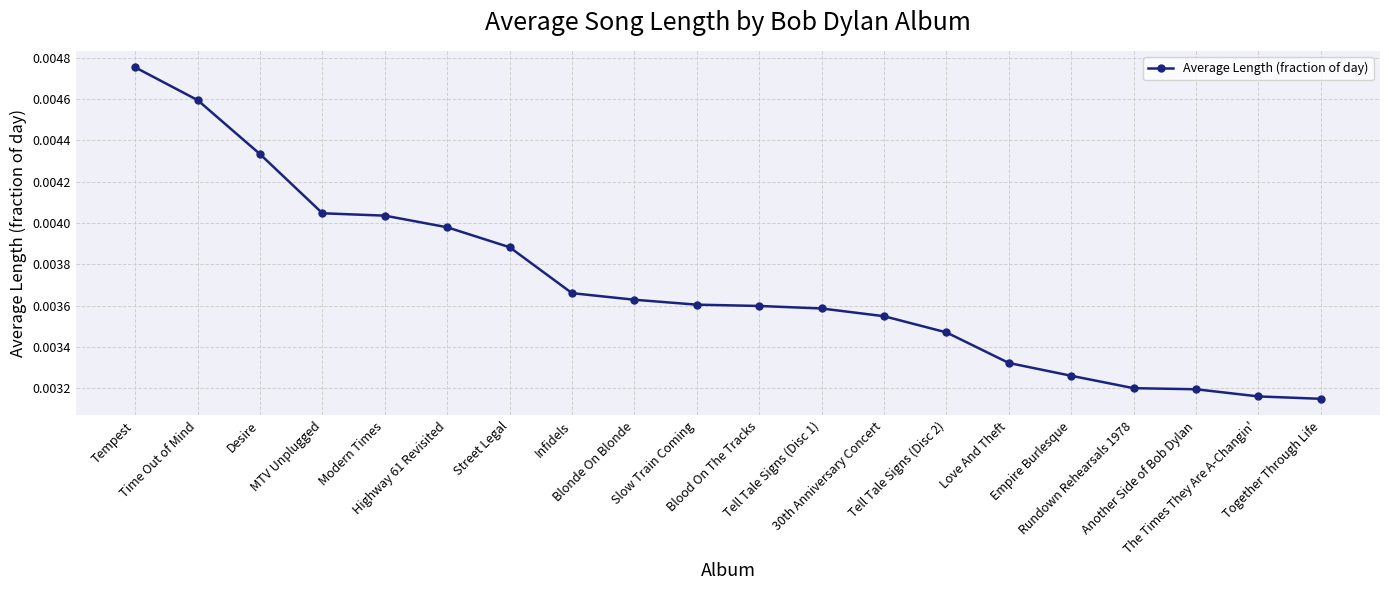

Which has a higher value, Blonde On Blonde or Street Legal?

Street Legal